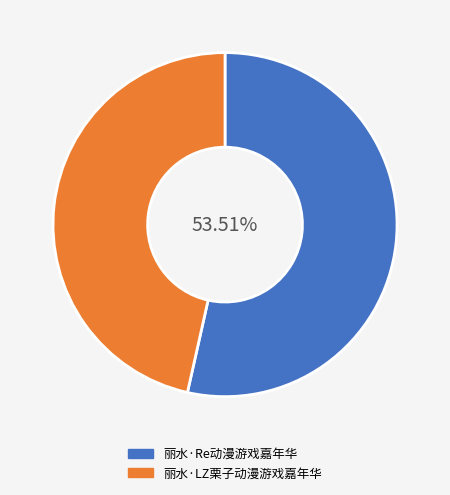

Count the number of slices in the pie.

2